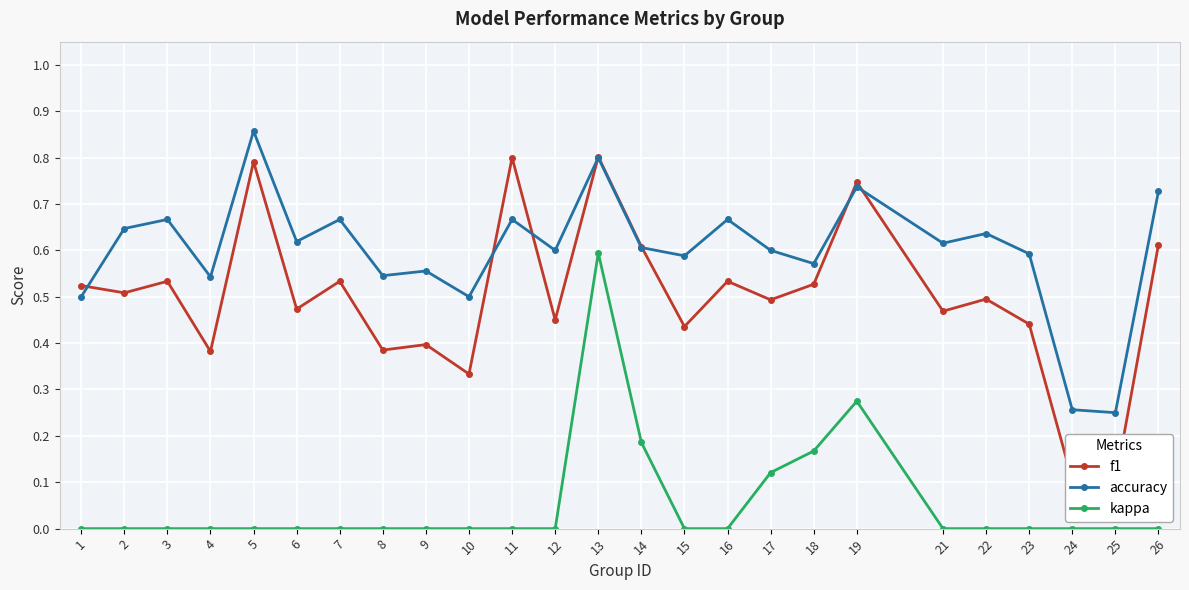

Which label corresponds to the largest value in the chart?

5